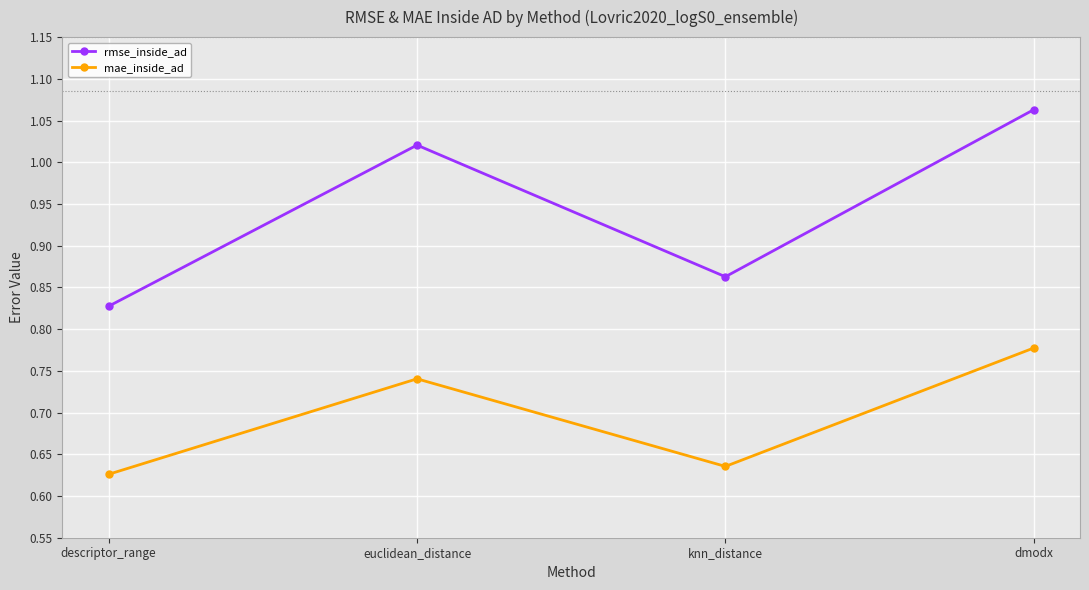

At which category does rmse_inside_ad reach its first local valley?

knn_distance